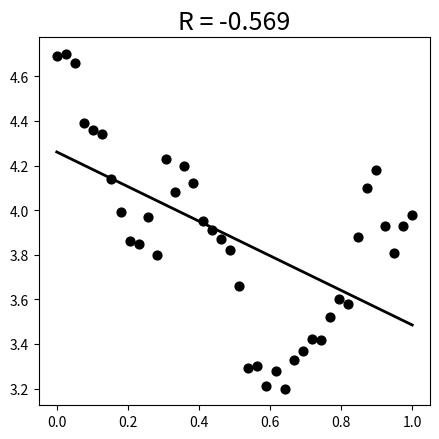

What is the range of Y values (max minus min)?

1.5